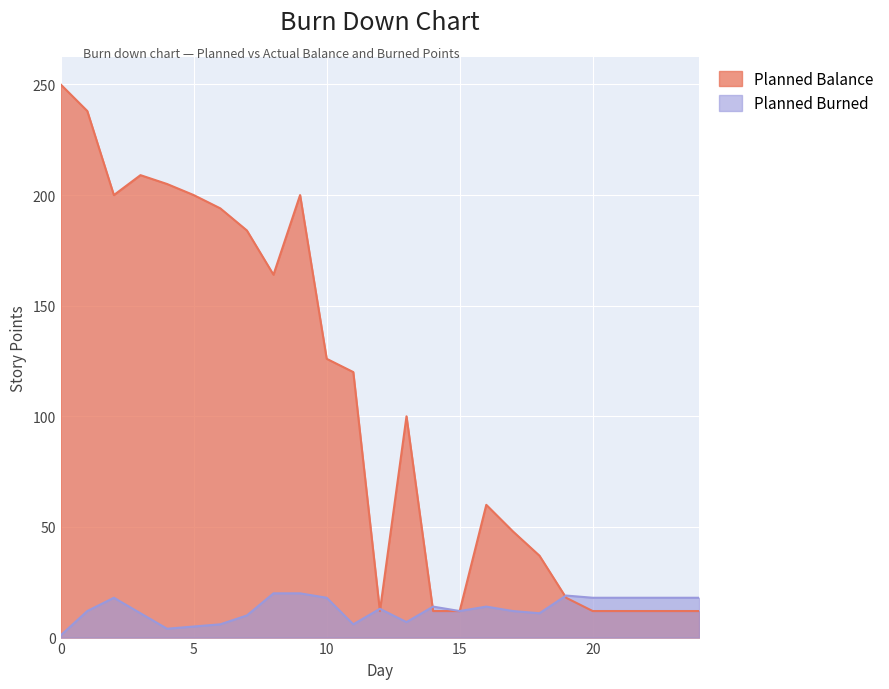

Reading right to left, extract all data points from this chart.

Planned Balance: 24=12	23=12	22=12	21=12	20=12	19=18	18=37	17=48	16=60	15=12	14=12	13=100	12=12	11=120	10=126	9=200	8=164	7=184	6=194	5=200	4=205	3=209	2=200	1=238	0=250
Planned Burned: 24=18	23=18	22=18	21=18	20=18	19=19	18=11	17=12	16=14	15=12	14=14	13=7	12=13	11=6	10=18	9=20	8=20	7=10	6=6	5=5	4=4	3=11	2=18	1=12	0=1